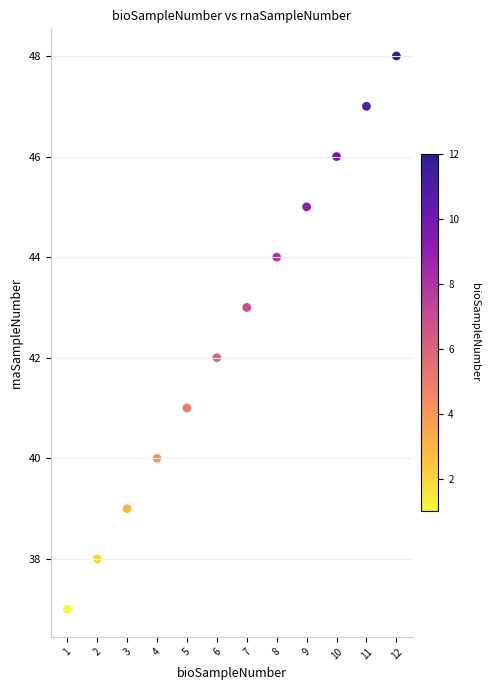

What is the range of Y values (max minus min)?

11